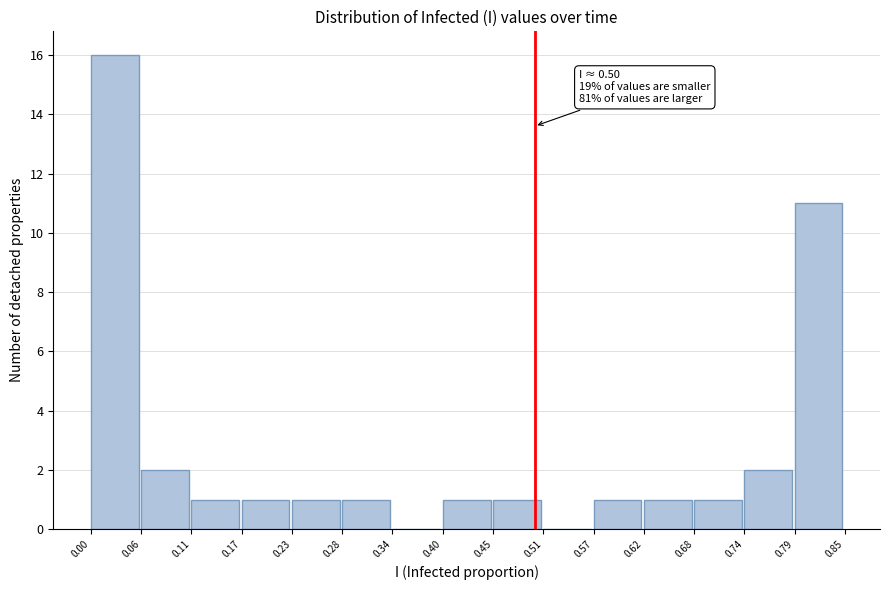

Over which range of the x-axis is the bar tallest?

0.00 to 0.06